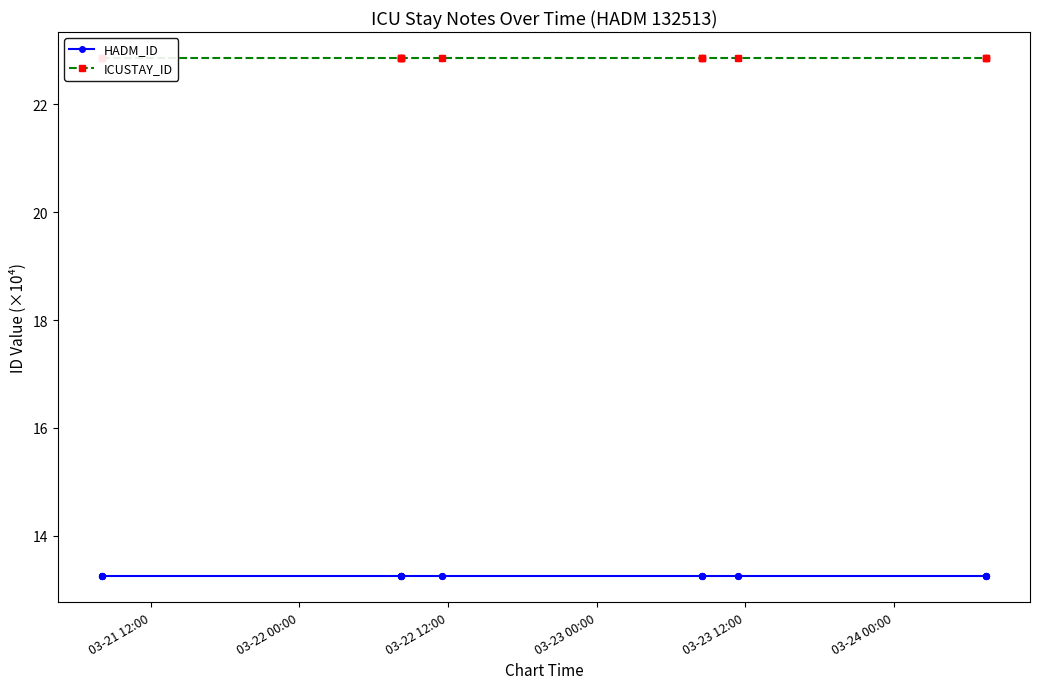

Which series reaches the minimum Y coordinate?

HADM_ID